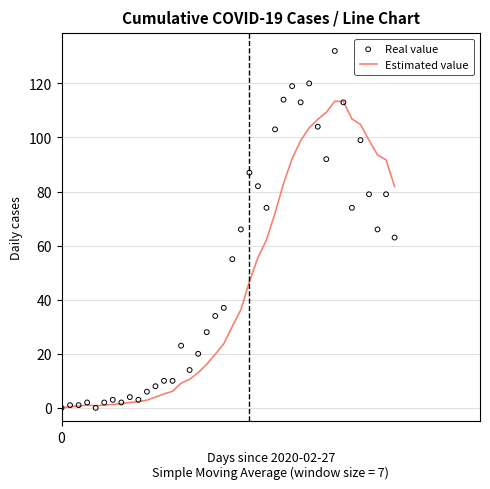

Which series contains the highest Y value?

Real value